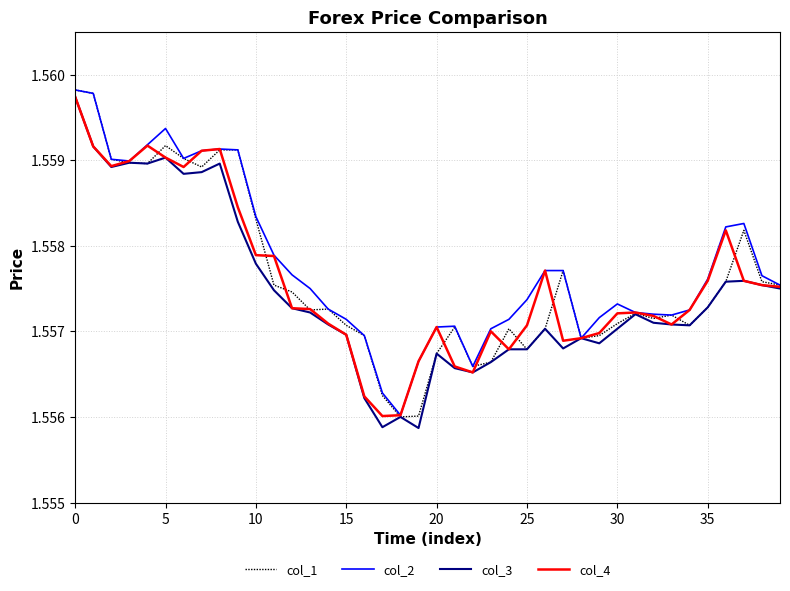

Rank the series by their maximum value, from highest to lowest.

col_1, col_2, col_3, col_4